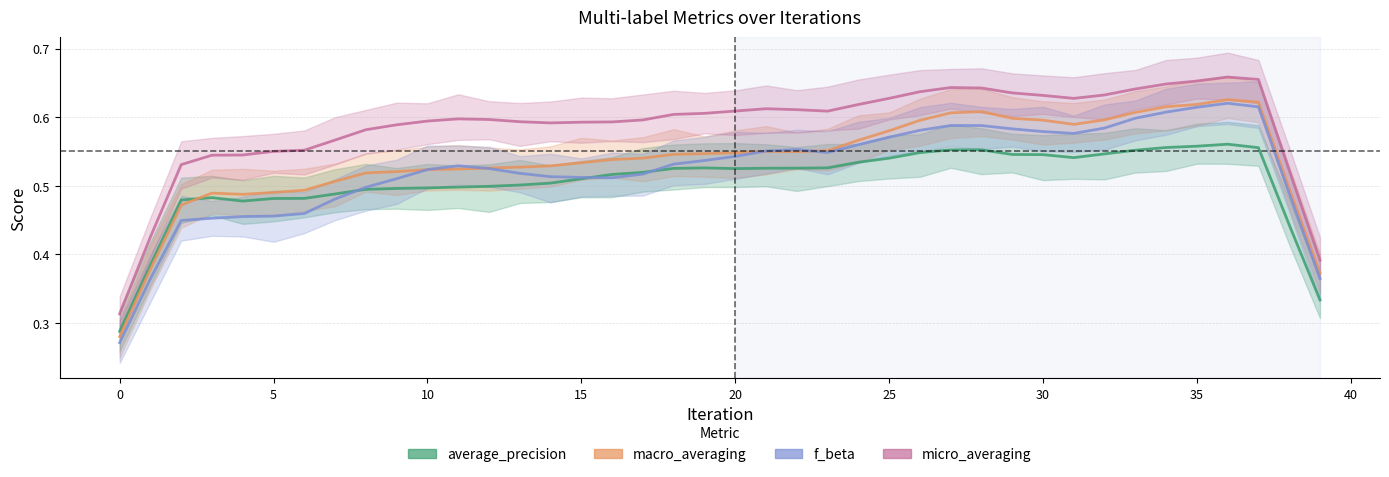

At which category is the sum across all series the highest?

36